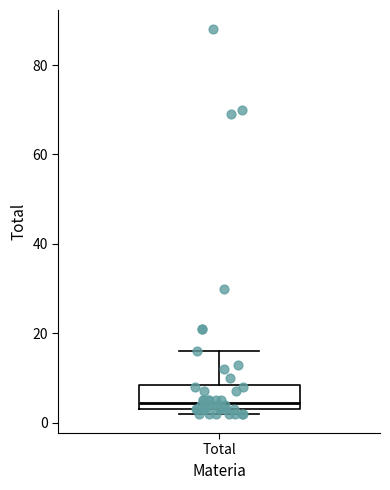

Where is the upper edge of the box for Total on the y-axis? The values are not printed on the chart, so give them approximately, as read against the axis.

8